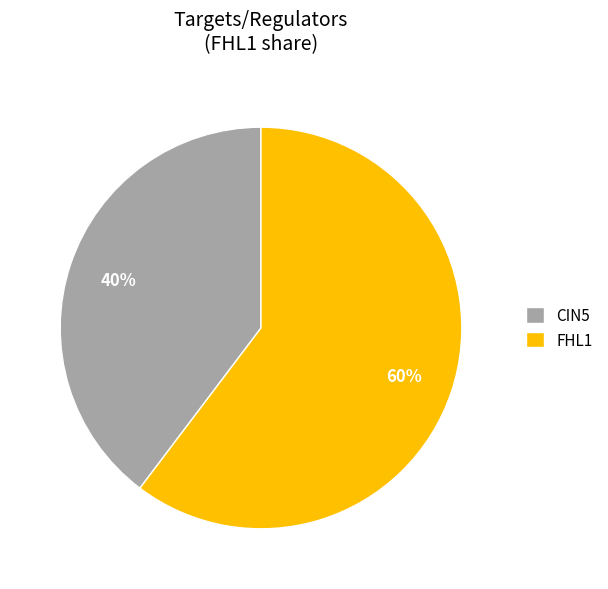

Between CIN5 and FHL1, which is larger?

FHL1